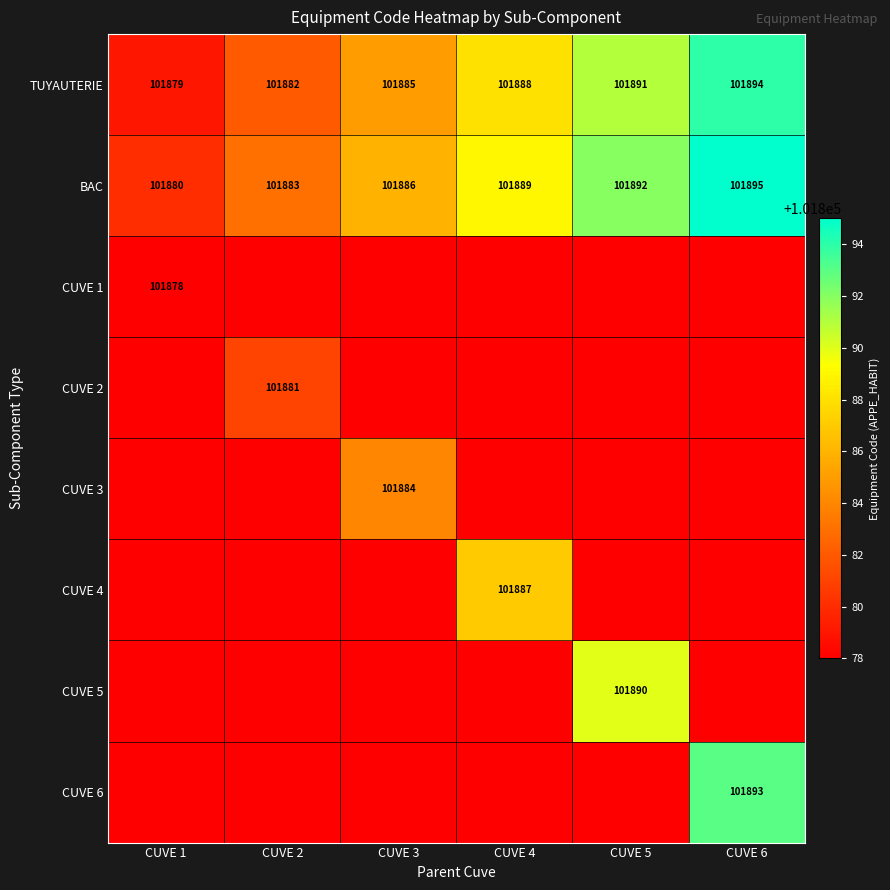

What is the sum of the BAC values at CUVE 2 and CUVE 3?

203769